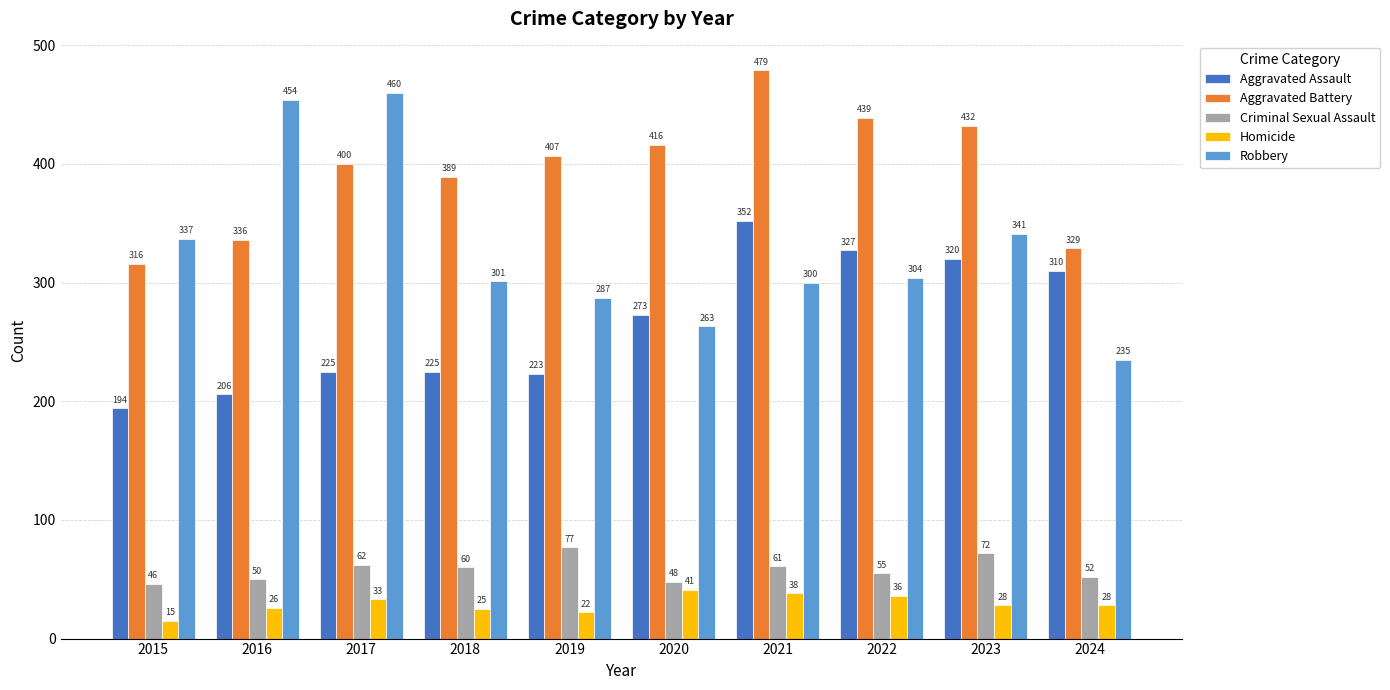

At how many categories does at least one series exceed 427?

5